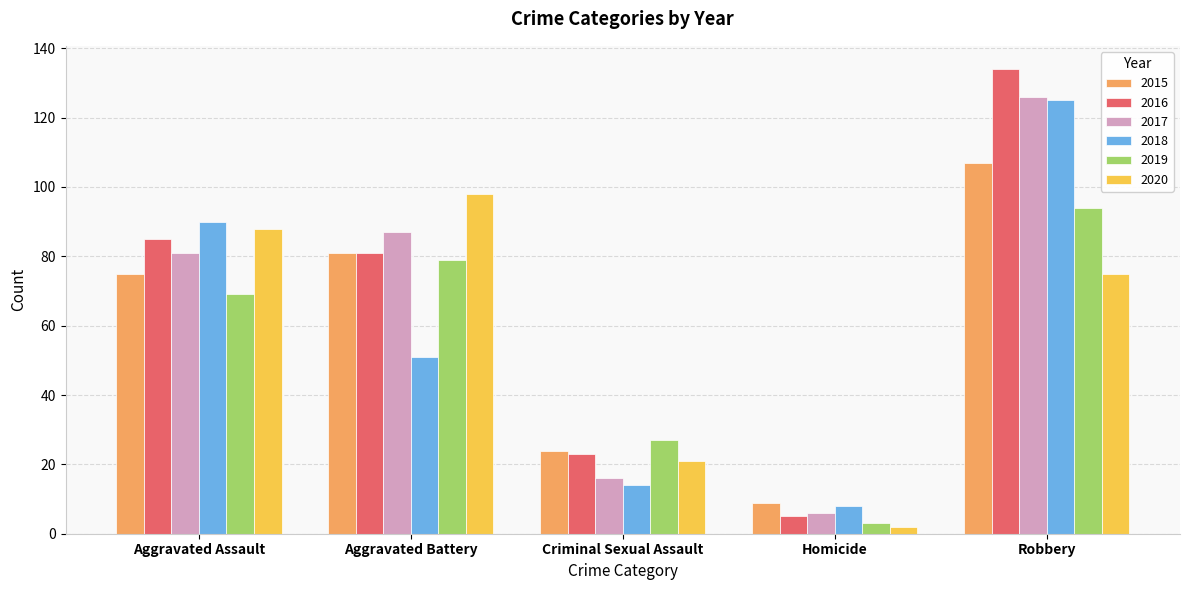

What is the difference between the highest and lowest values at Aggravated Assault?

21